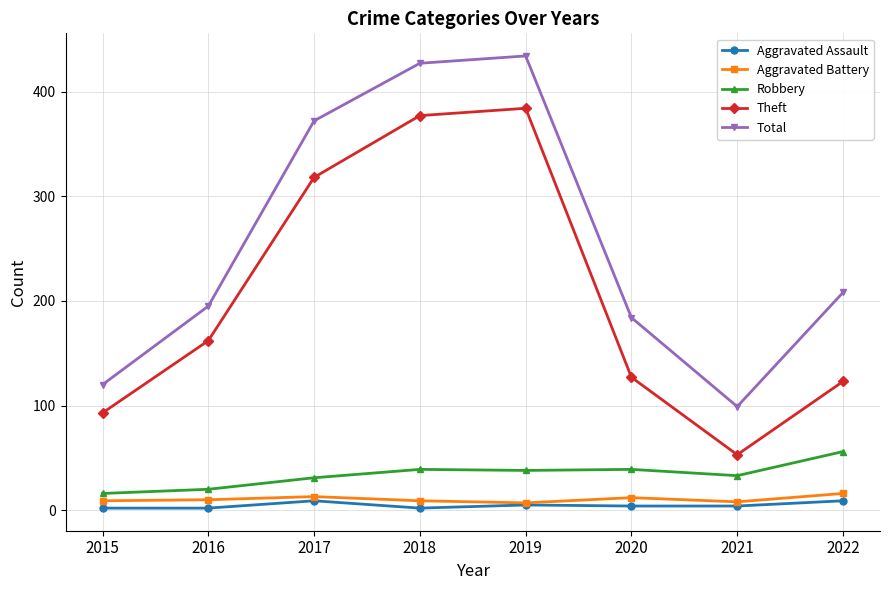

Which series has the largest range (max minus min)?

Total